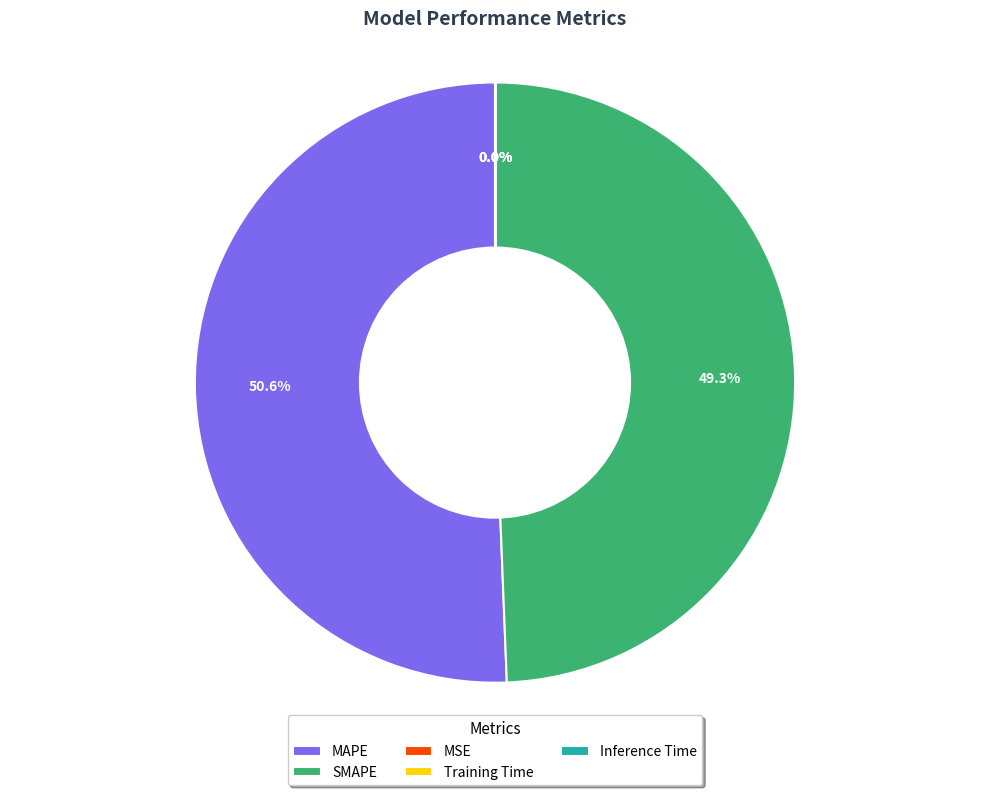

What percentage is NOT represented by SMAPE?

50.7%